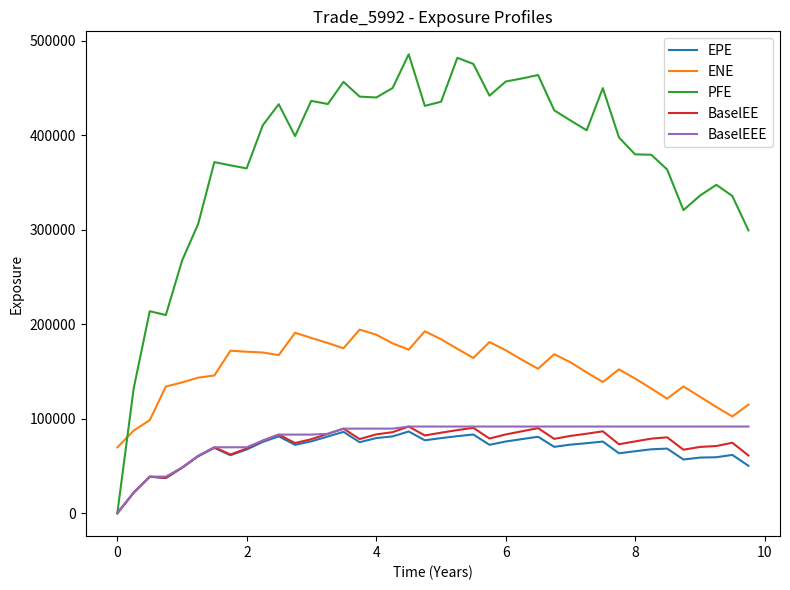

Which series has the largest total across all categories?

PFE